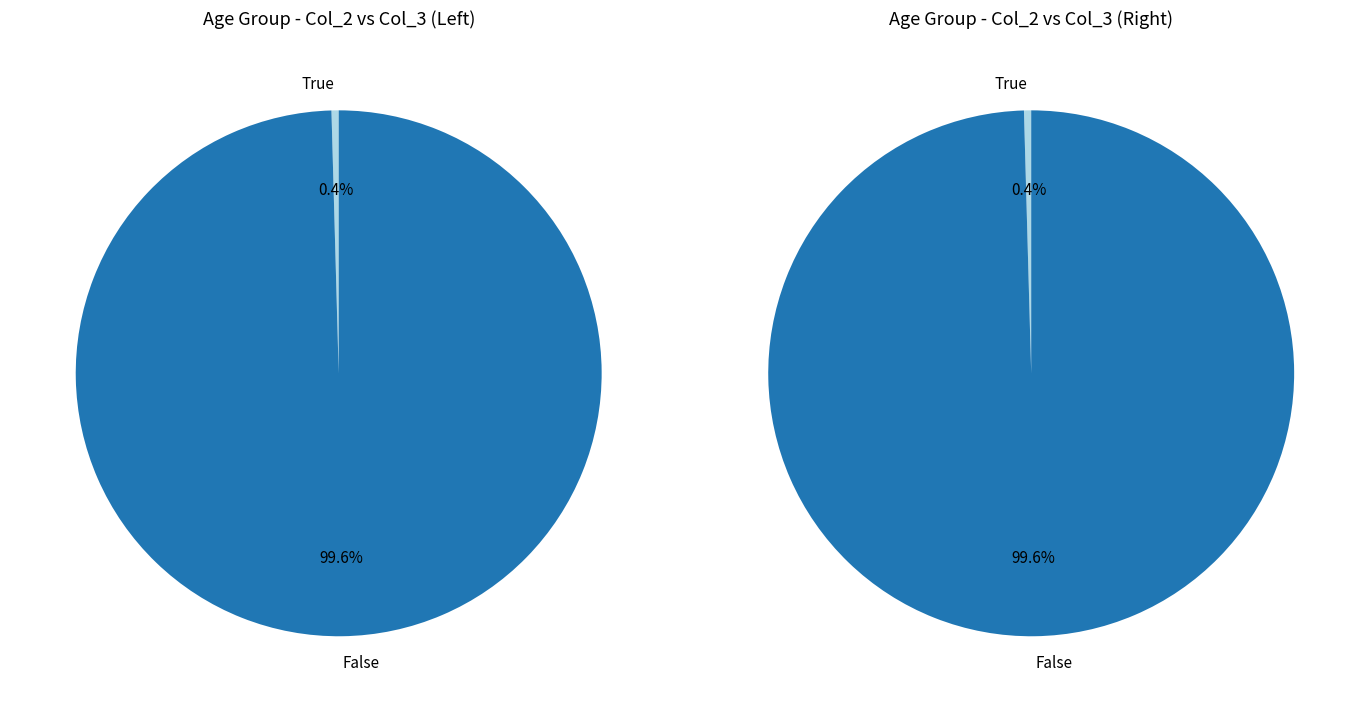

True or false: 55 - 59 accounts for 8% of the total.

False